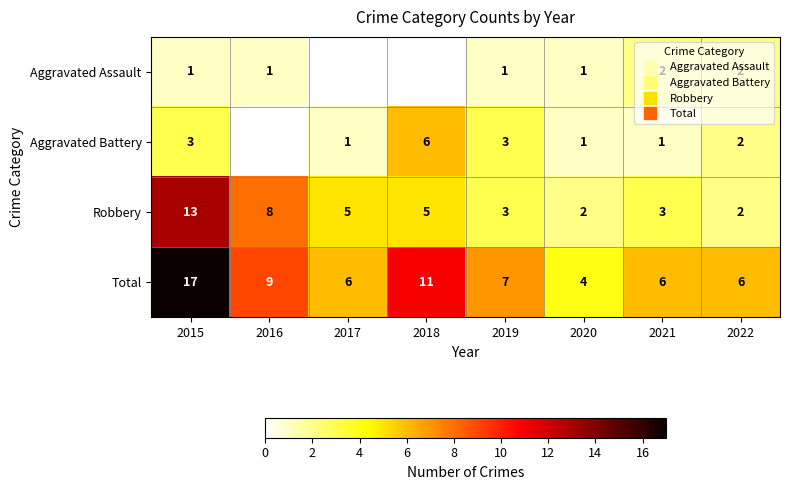

What is the difference between the highest and lowest values at 2015?

16.0